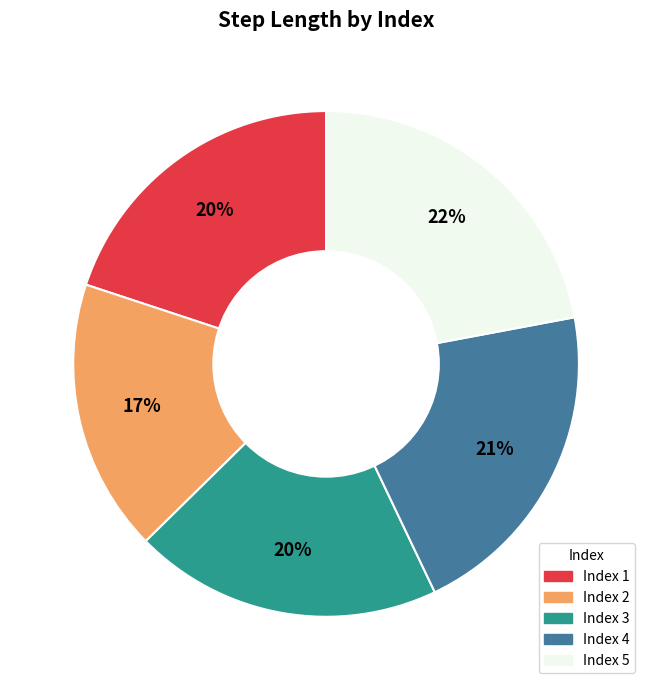

To the nearest percent, what is the difference between the Index 5 and Index 4 slice percentages?

1%